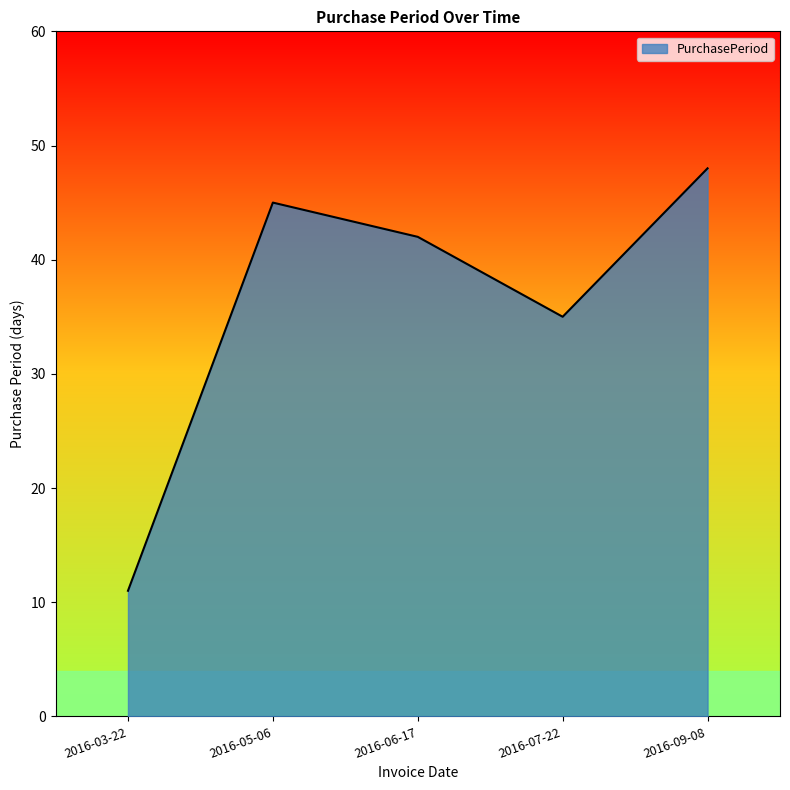

At which category does the data reach its first local peak?

2016-05-06